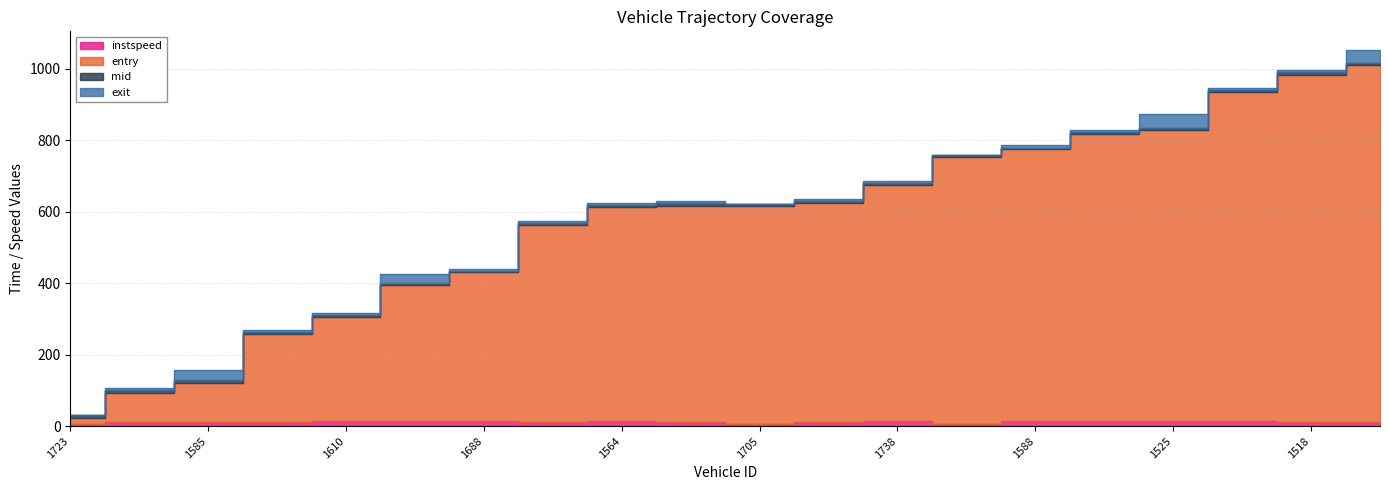

At how many categories does at least one series exceed 405?

15